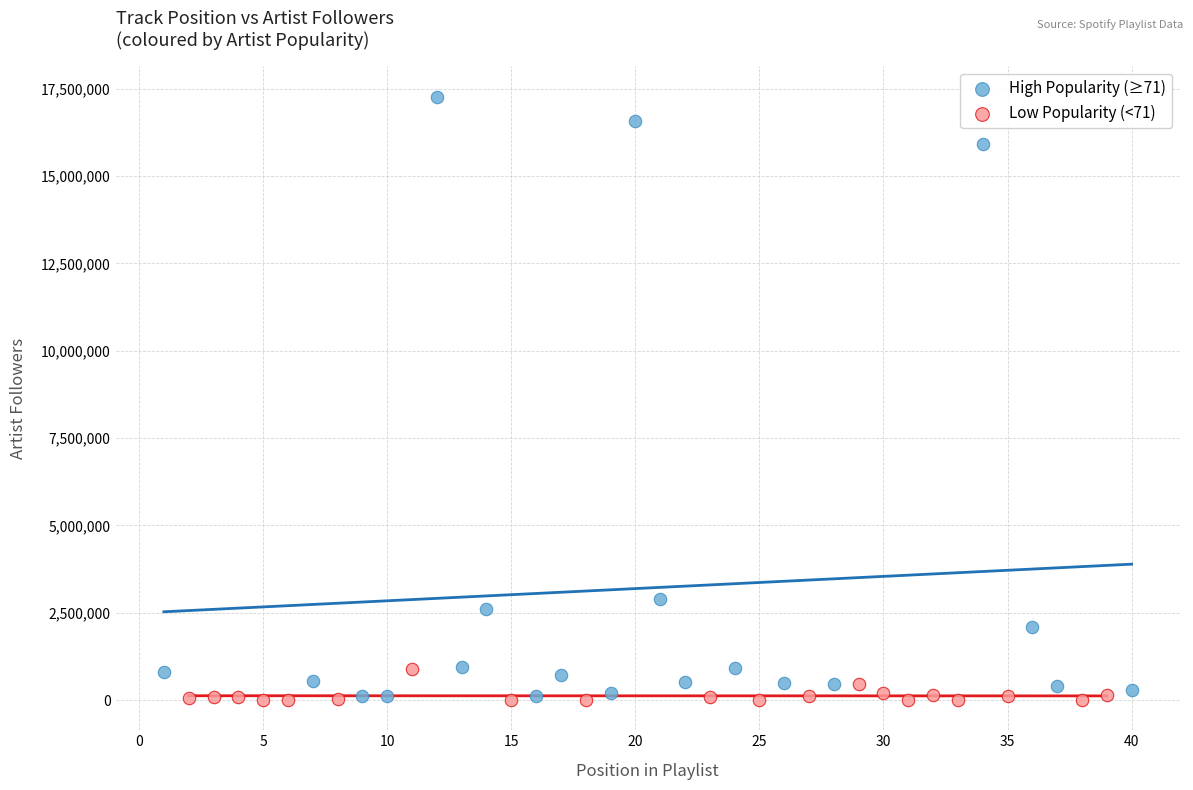

Which series has the widest spread of Y values?

High Popularity (≥71)